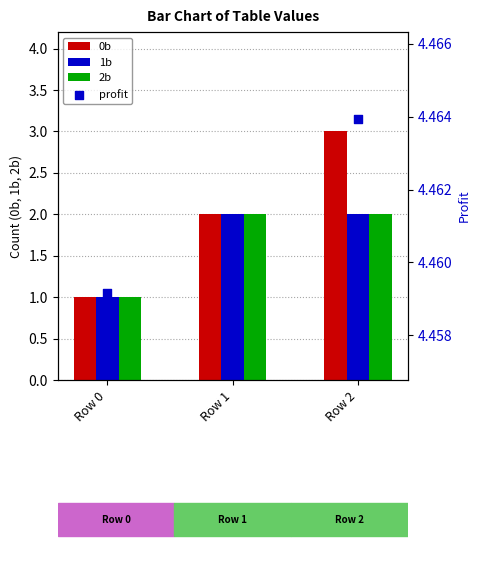

What is the total value across all series at Row 0?

7.5